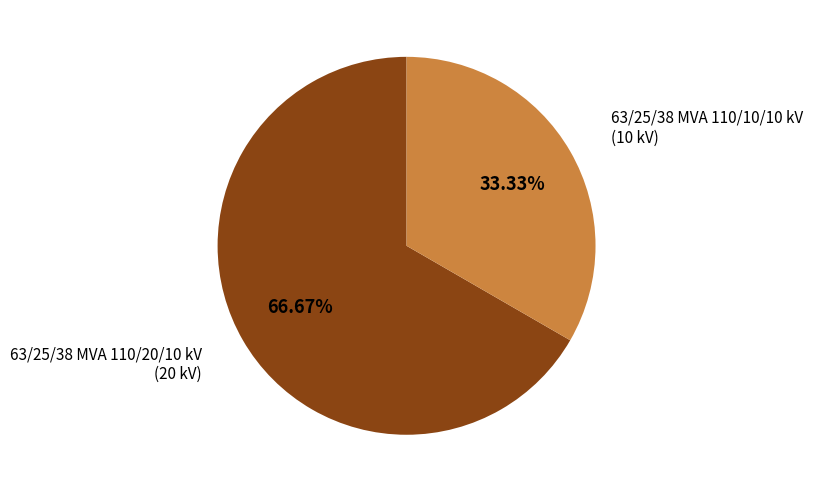

What percentage do 63/25/38 MVA 110/10/10 kV and 63/25/38 MVA 110/20/10 kV together represent?

100.0%